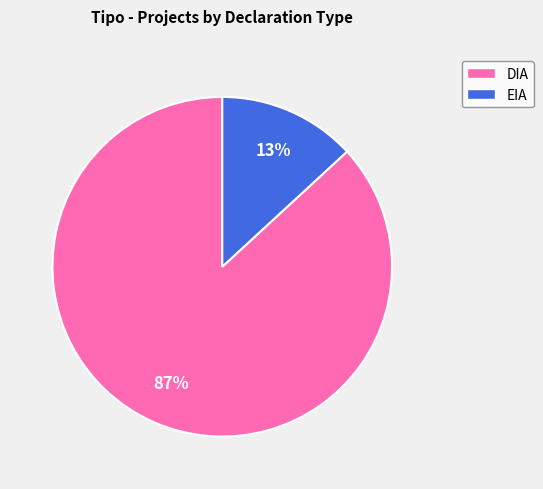

Which slice is the largest?

DIA